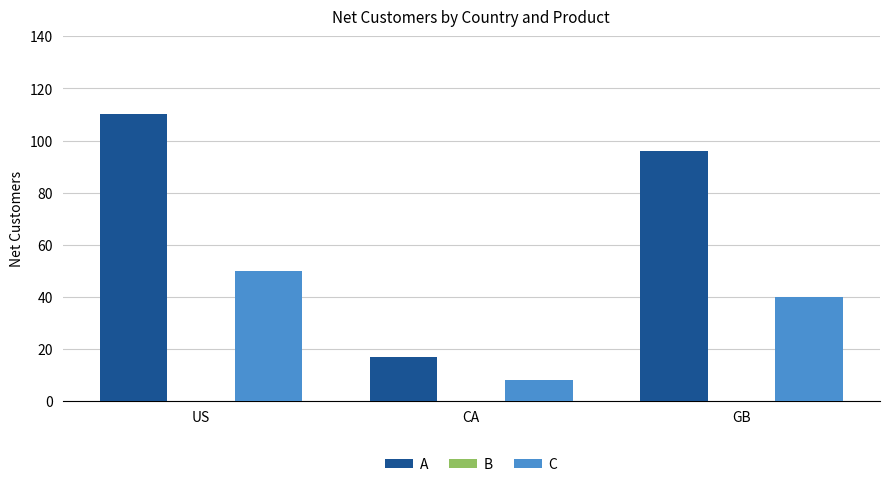

Does the chart contain any negative values?

No